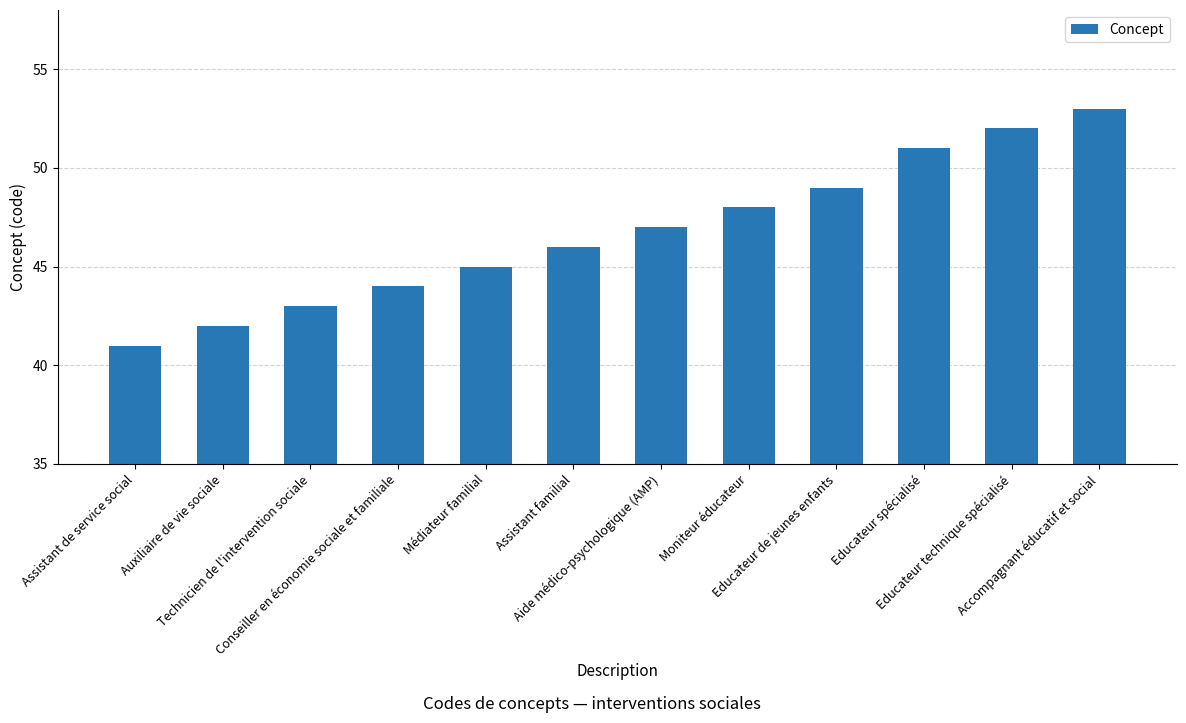

What is the difference between the values at Conseiller en économie sociale et familiale and Assistant familial?

2